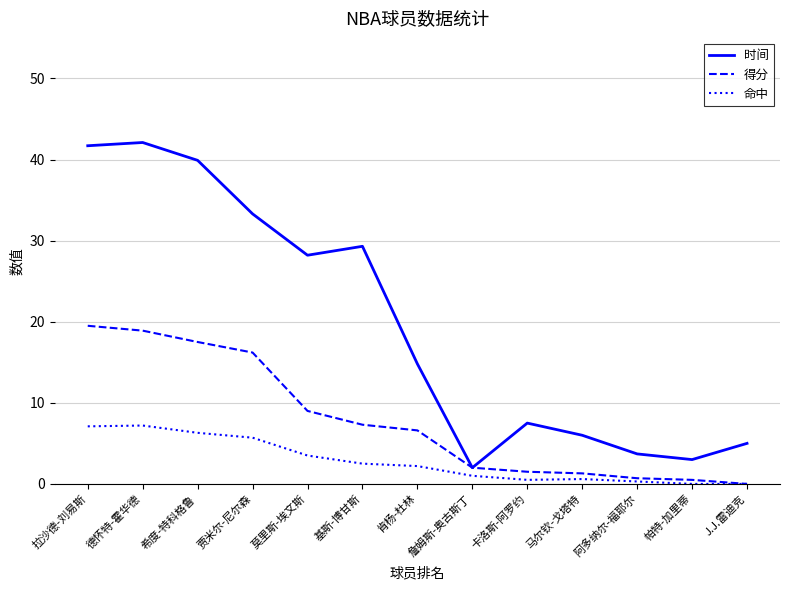

List the series in order of their overall mean, lowest first.

命中, 得分, 时间